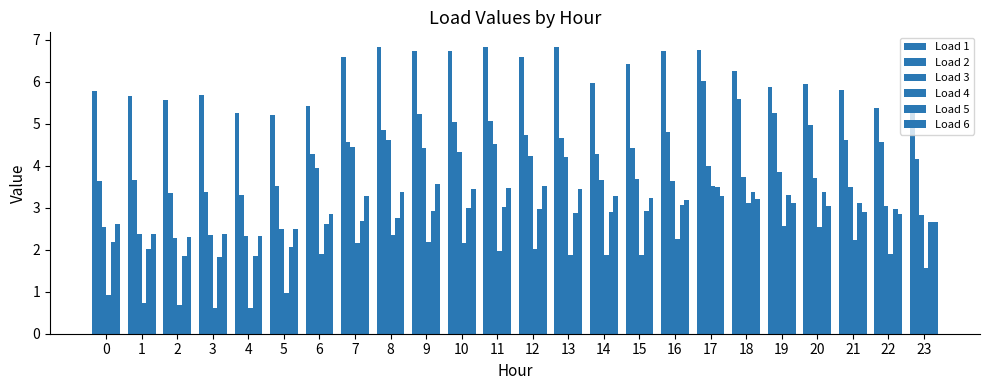

How many bars are there in total?

144